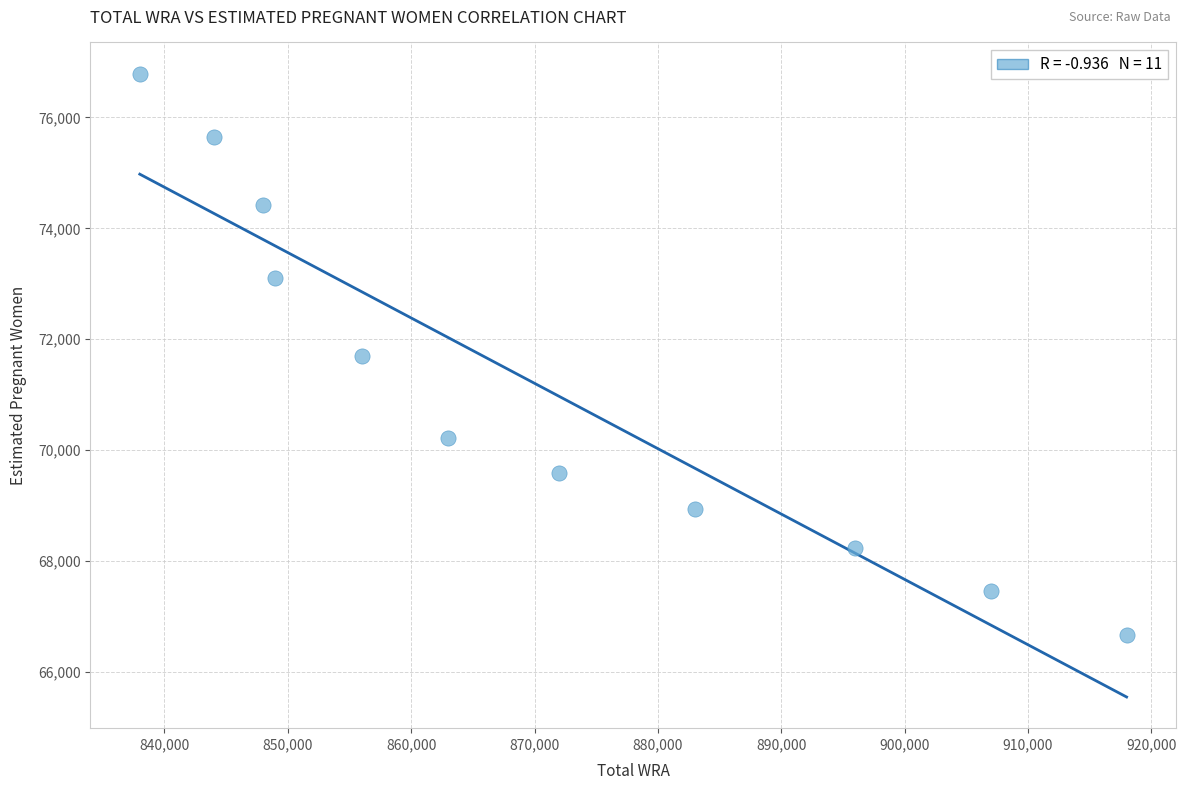

What is the average X value?

870363.6